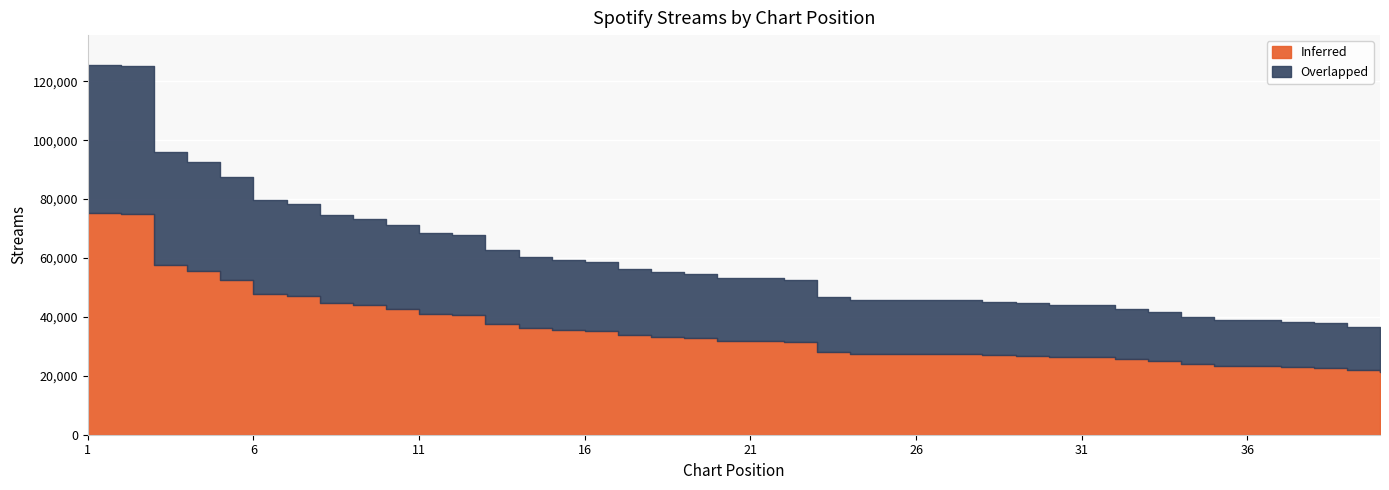

Reading left to right, transcribe all the data shown in this chart.

1=125639	2=125089	3=95980	4=92602	5=87544	6=79806	7=78509	8=74501	9=73173	10=71245	11=68600	12=67721	13=62868	14=60185	15=59431	16=58494	17=56338	18=55230	19=54586	20=53121	21=53059	22=52639	23=46801	24=45871	25=45851	26=45823	27=45735	28=45140	29=44820	30=44174	31=44020	32=42742	33=41544	34=39954	35=38990	36=38916	37=38394	38=37795	39=36710	40=35441